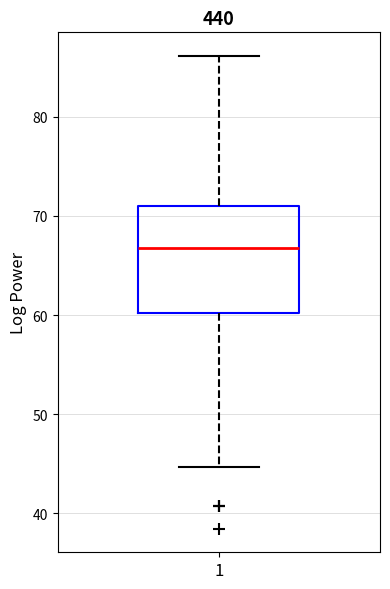

Read this box plot against the y-axis: the position of the median line, the range covered by the box, and the ends of both whiskers. The values are not printed on the chart, so give them approximately, as read against the axis.

median 67, box 60 to 71, whiskers 45 to 86